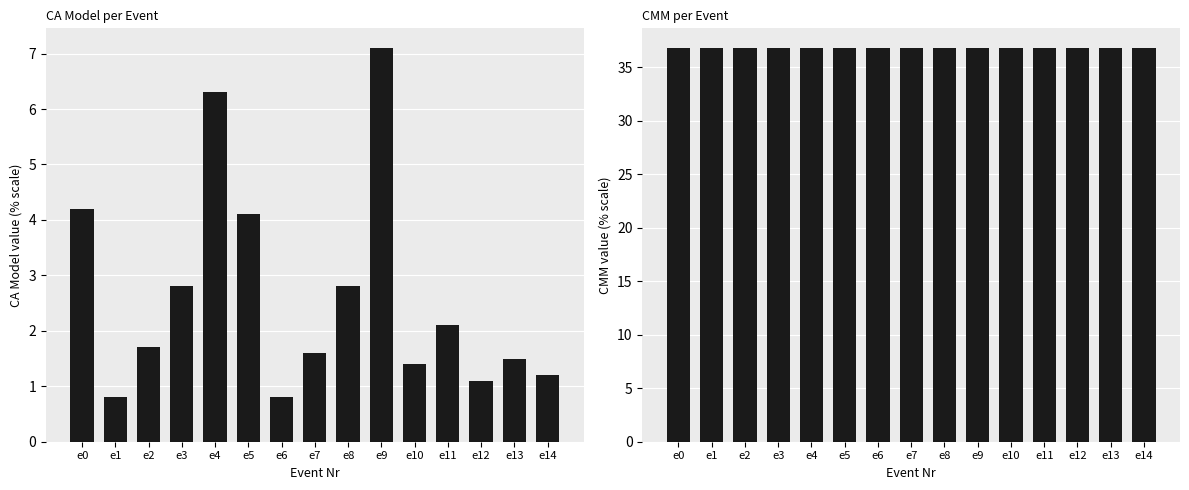

Read the CA Model value at e14.

1.2